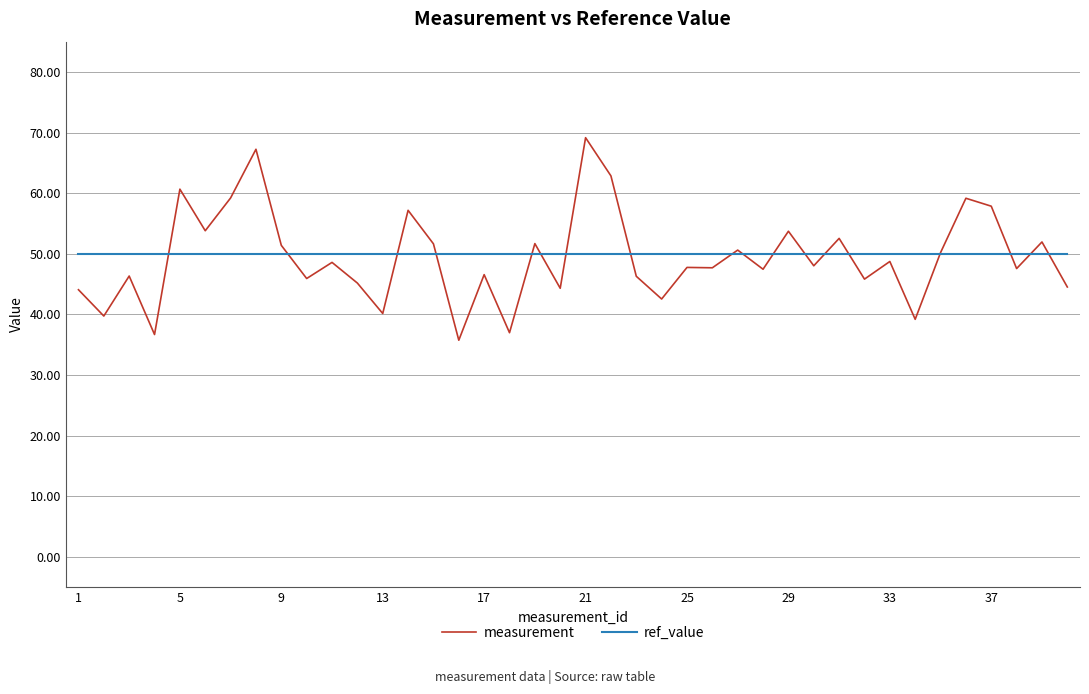

What is the smallest value displayed?

35.8